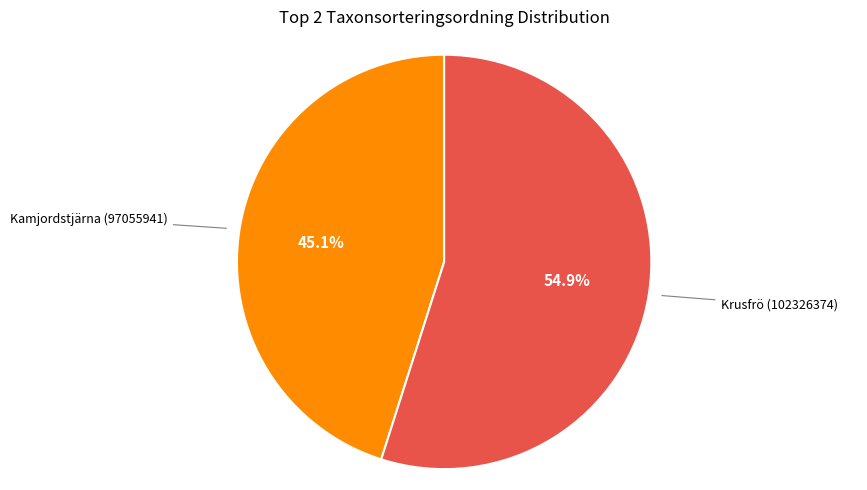

What is the ratio of the value at Kamjordstjärna (97055941) to the value at Krusfrö (102326374)?

0.8